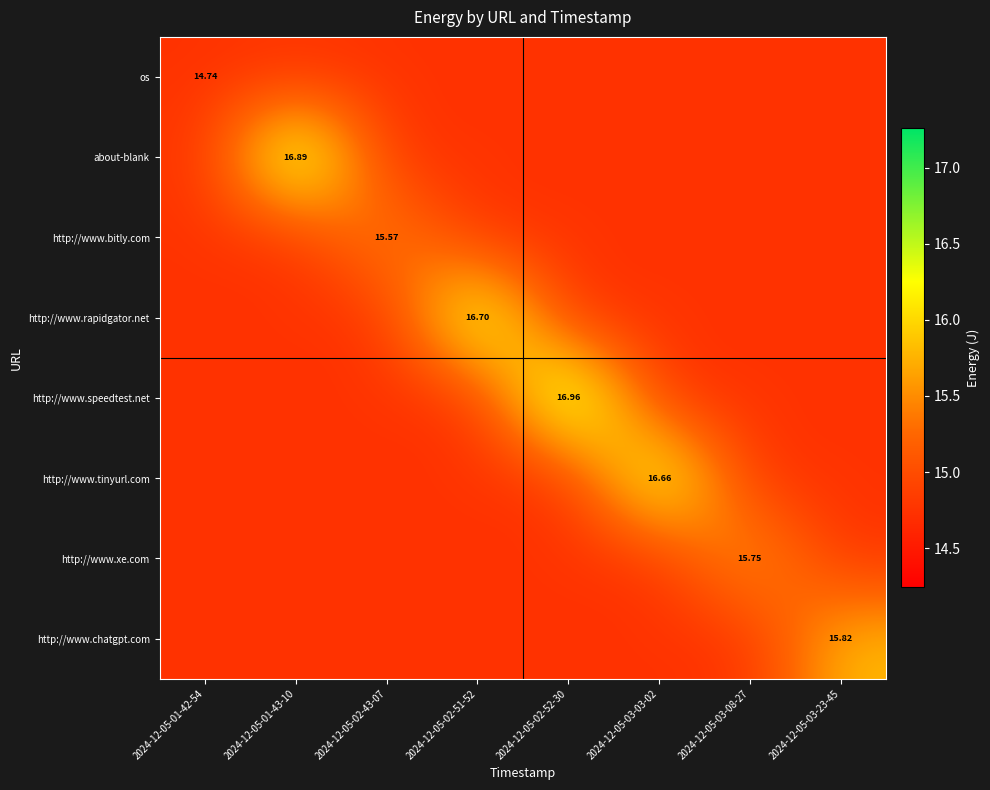

What is the sum of the http://www.tinyurl.com values at 2024-12-05-03-23-45 and 2024-12-05-03-03-02?

31.4